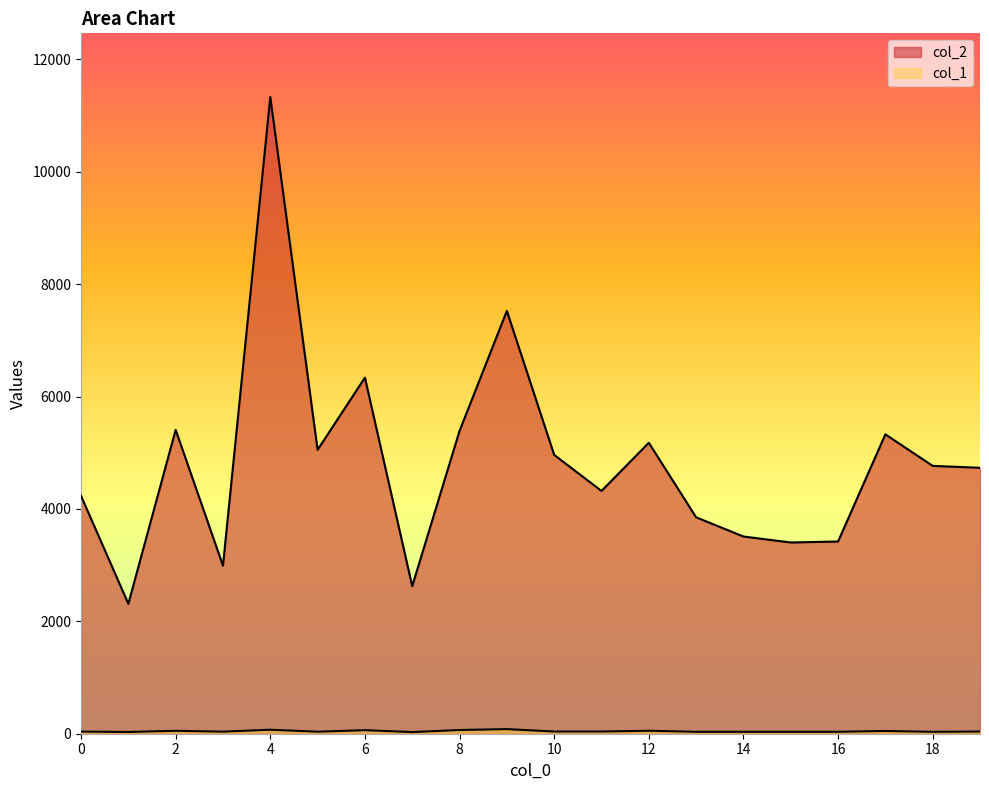

List the labels in order of col_2 value, smallest first.

1, 7, 3, 15, 16, 14, 13, 0, 11, 19, 18, 10, 5, 12, 17, 8, 2, 6, 9, 4